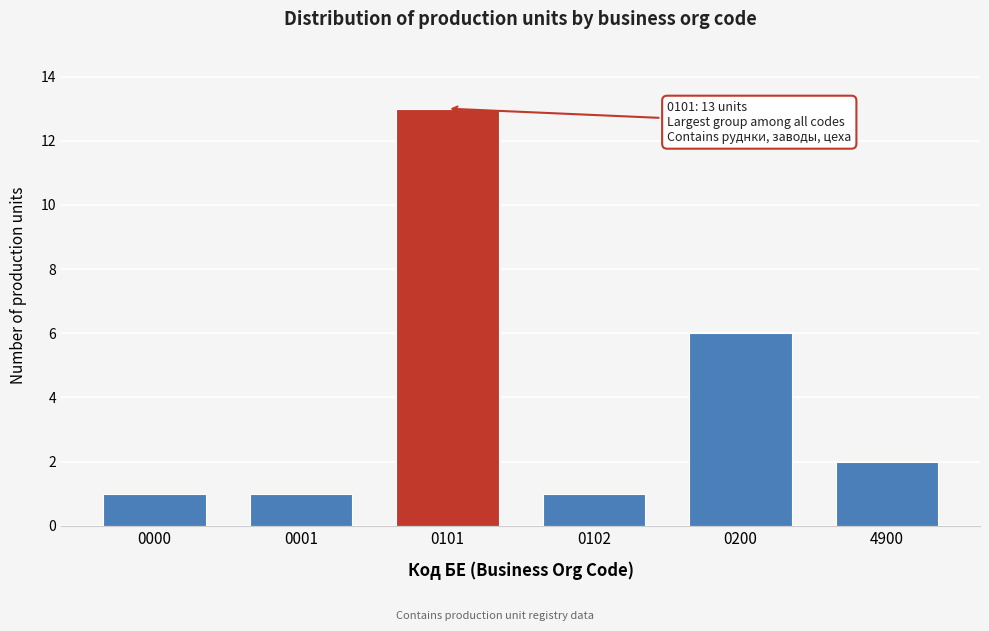

Reading left to right, extract all data points from this chart.

1	1	13	1	6	2